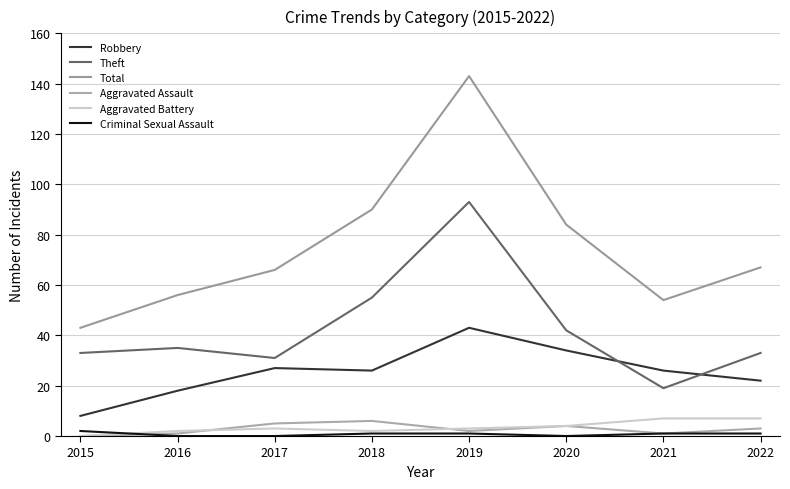

Reading left to right, what are all the values shown in this chart?

Robbery: 8	18	27	26	43	34	26	22
Theft: 33	35	31	55	93	42	19	33
Total: 43	56	66	90	143	84	54	67
Aggravated Assault: 0	1	5	6	2	4	1	3
Aggravated Battery: 0	2	3	2	3	4	7	7
Criminal Sexual Assault: 2	0	0	1	1	0	1	1